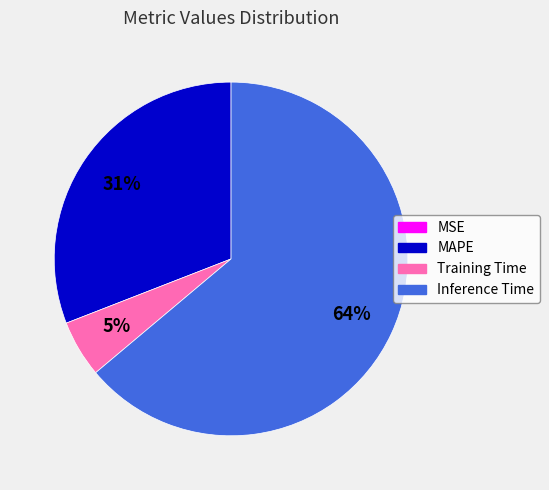

What is the largest slice in the pie chart?

Inference Time